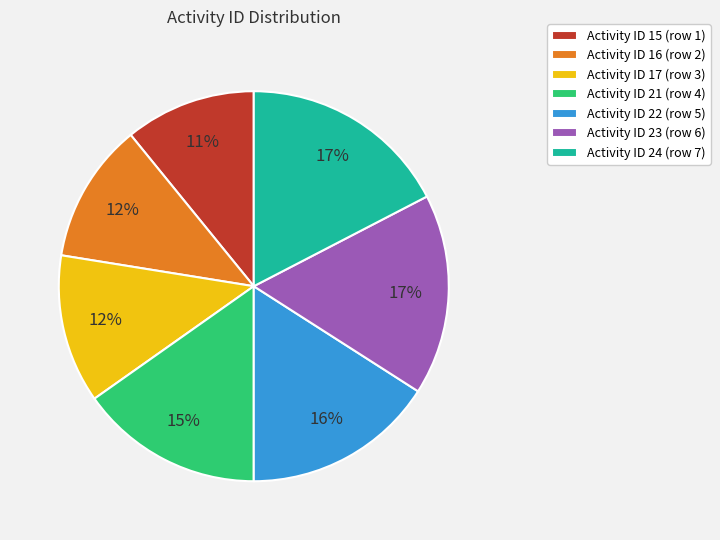

Which has a higher value, Activity ID 21 (row 4) or Activity ID 17 (row 3)?

Activity ID 21 (row 4)